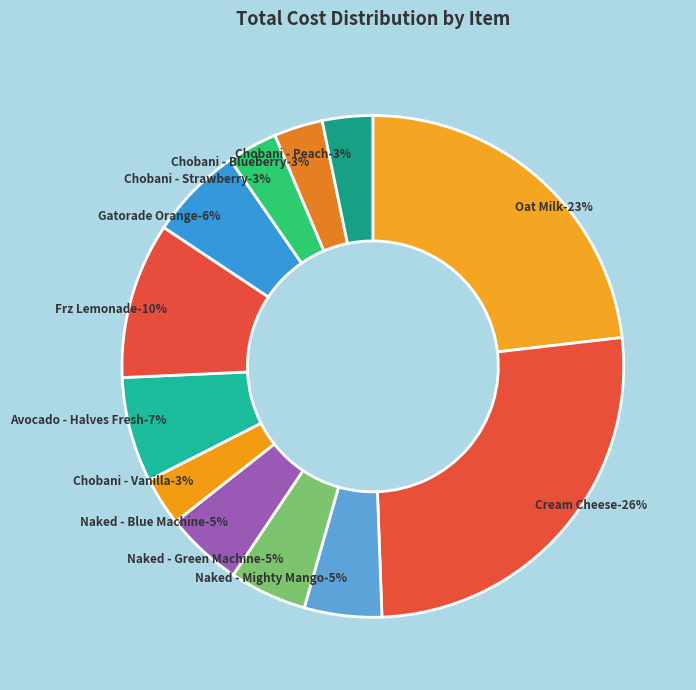

To the nearest percent, what is the difference between the largest and smallest slice percentages?

23%